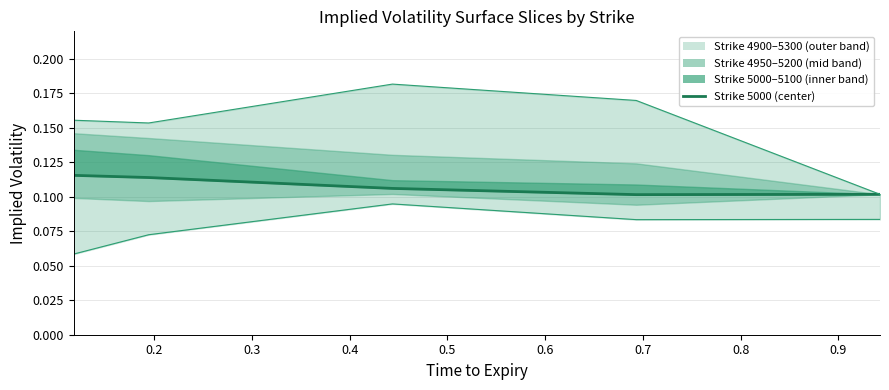

What is the average value of the 5300 upper series?

0.2